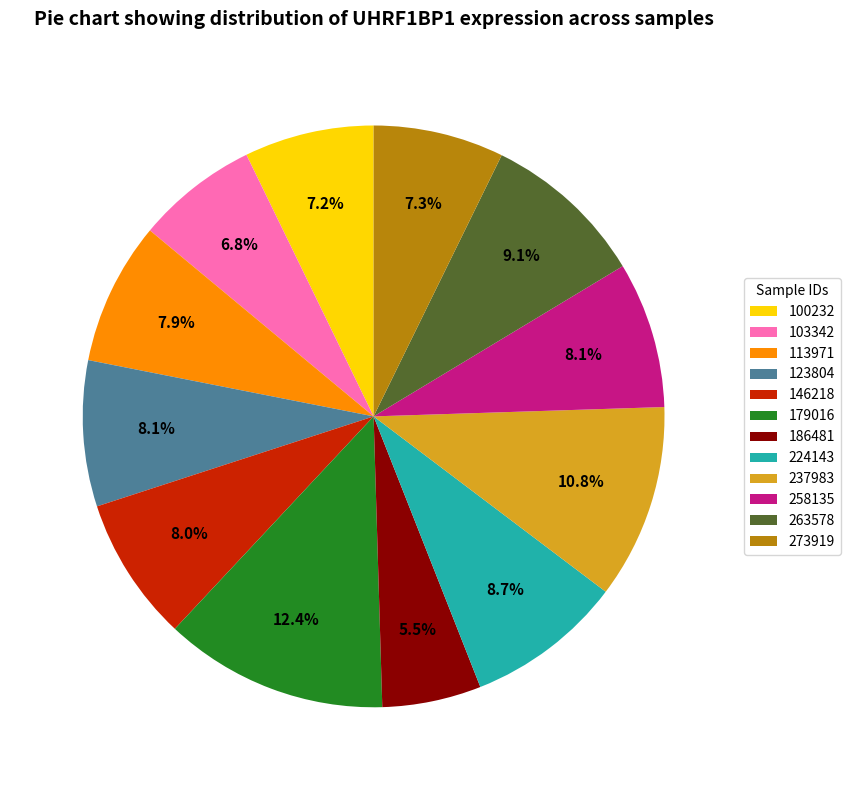

Approximately how many times larger is the value at 224143 compared to 146218?

1.1